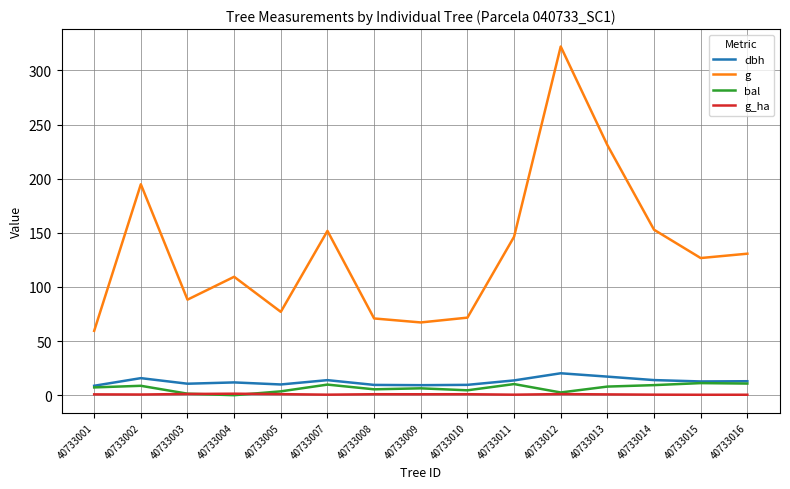

What is the difference between the highest and lowest values at 40733009?

66.3